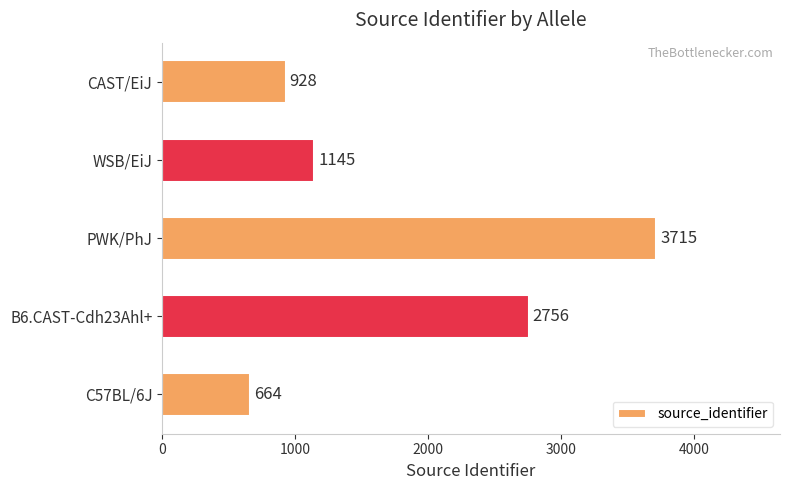

How many categories are shown in the chart?

5